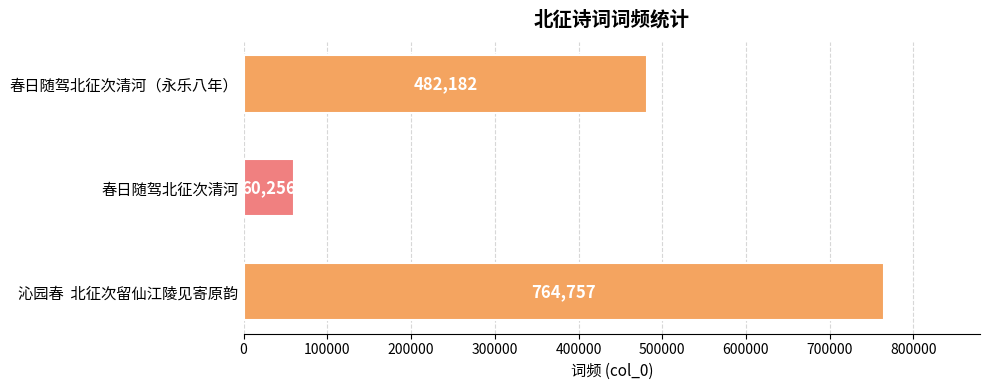

What is the label of the 1st bar from the top?

春日随驾北征次清河（永乐八年）